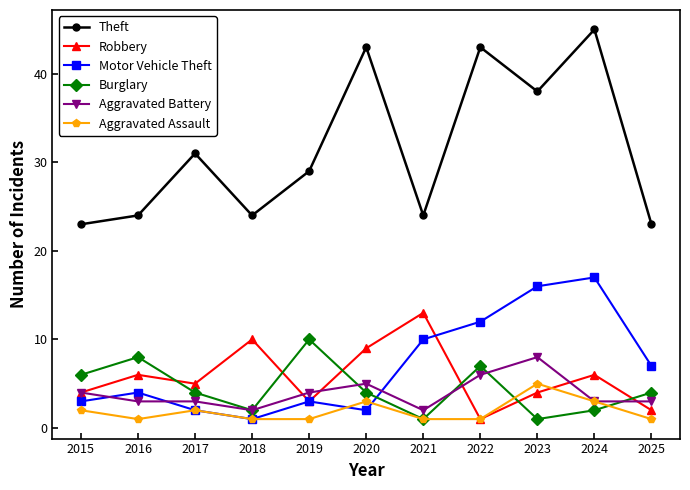

What is the maximum value shown in the chart?

45